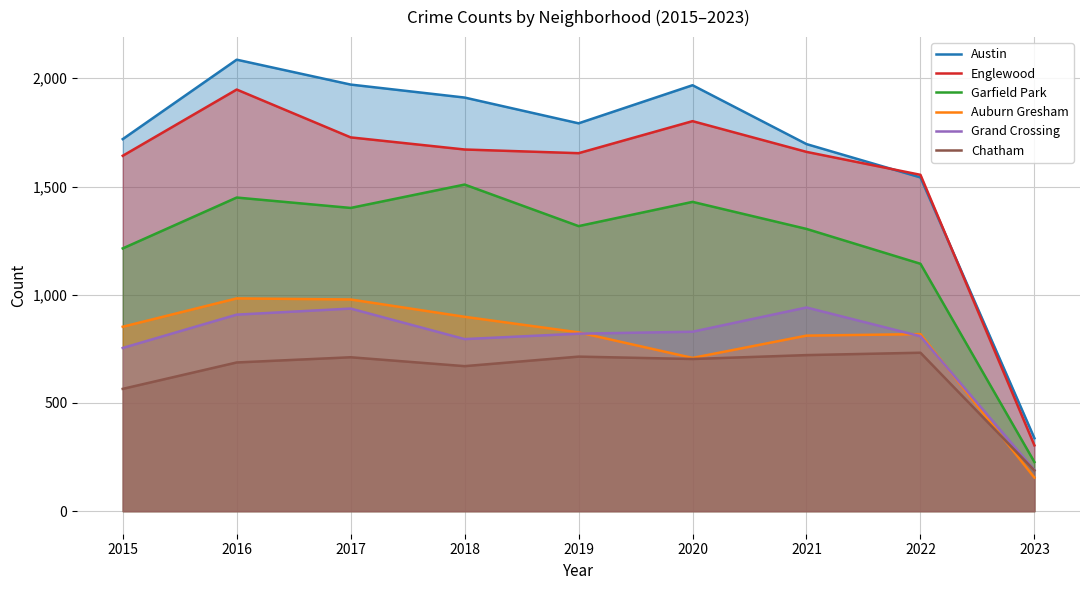

At how many categories does at least one series exceed 1000?

8